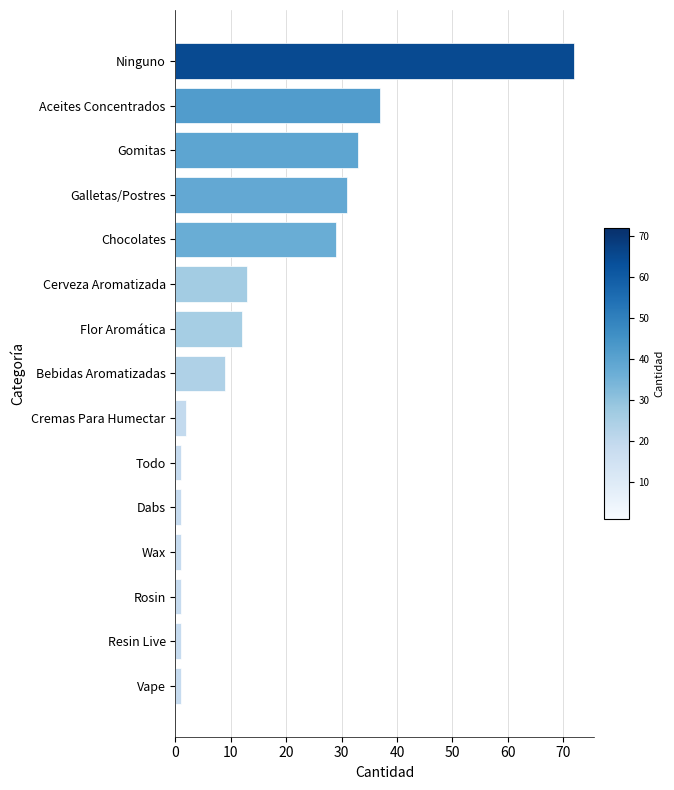

What is the average value?

16